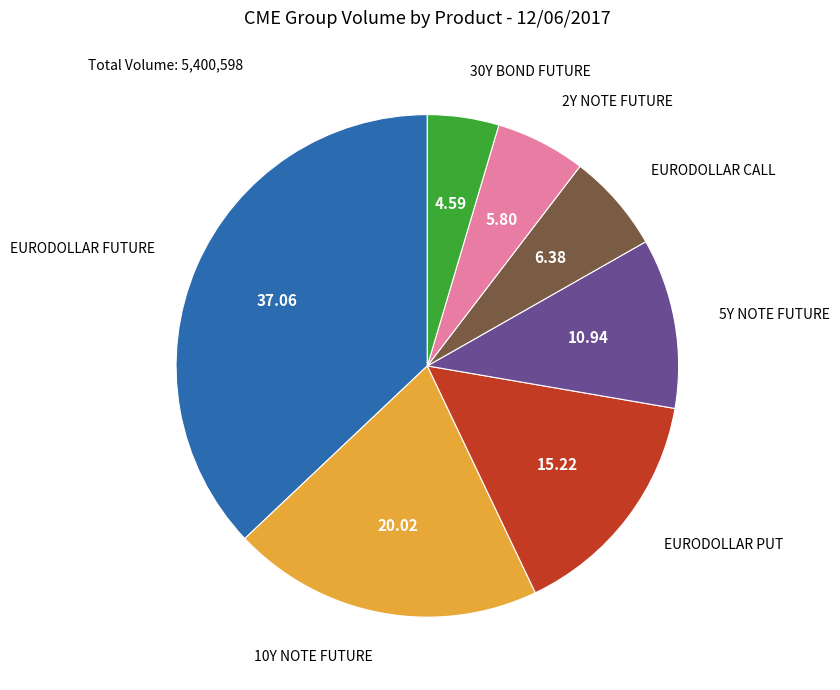

Is there any slice that represents more than half of the pie?

No